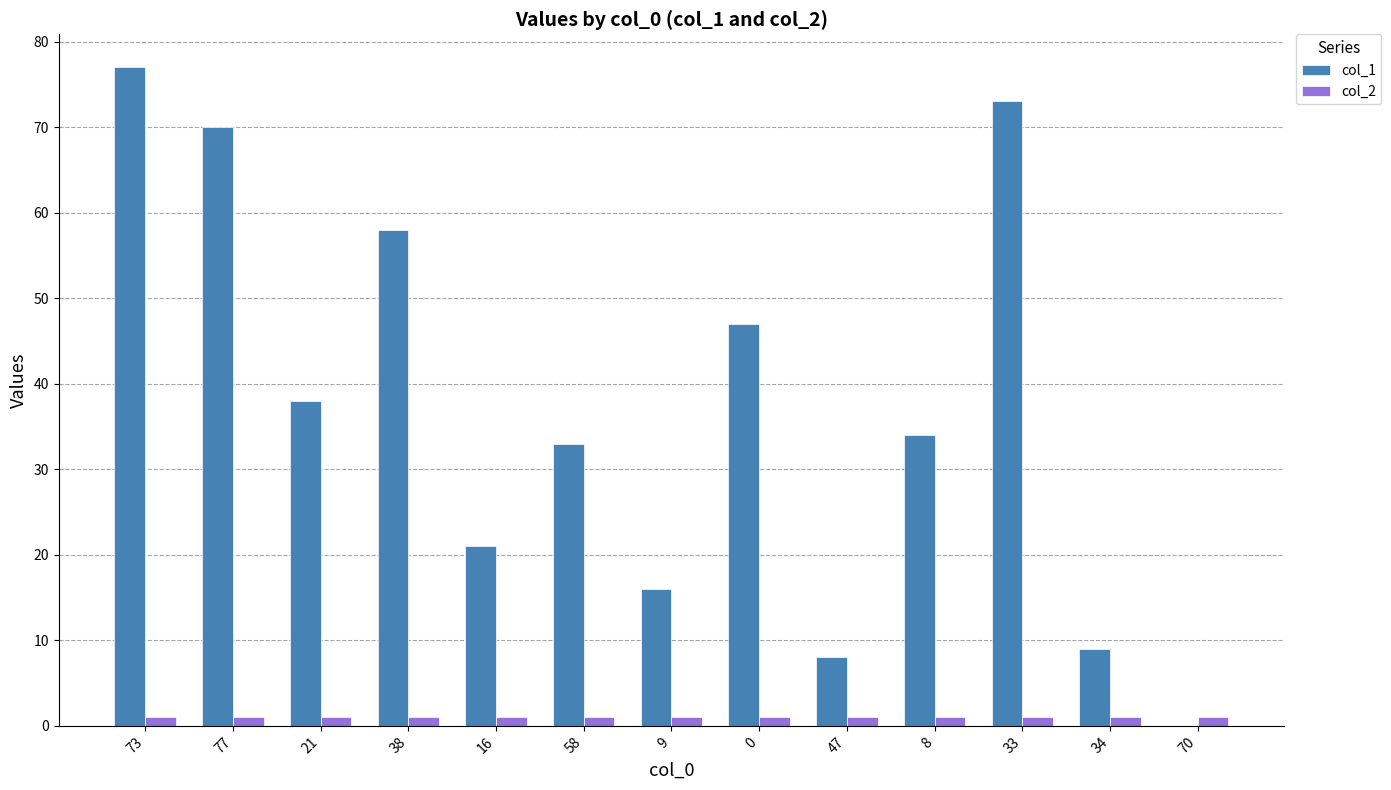

True or false: col_1 has a value of 120 at 73.

False